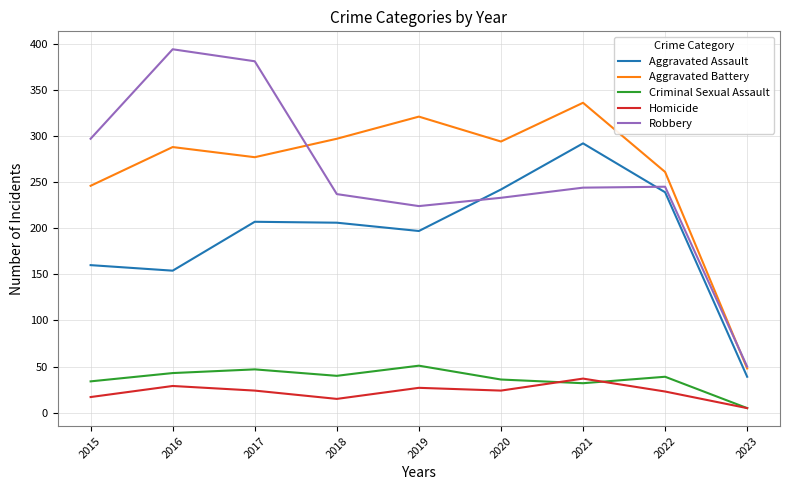

What is the average value of the Aggravated Battery series?

263